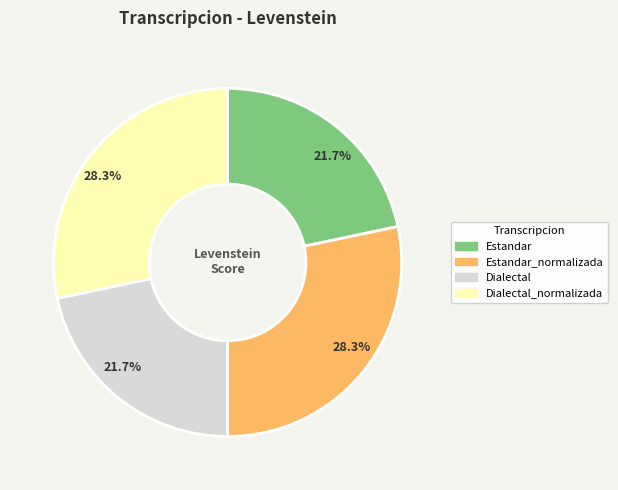

Does any single category account for the majority?

No